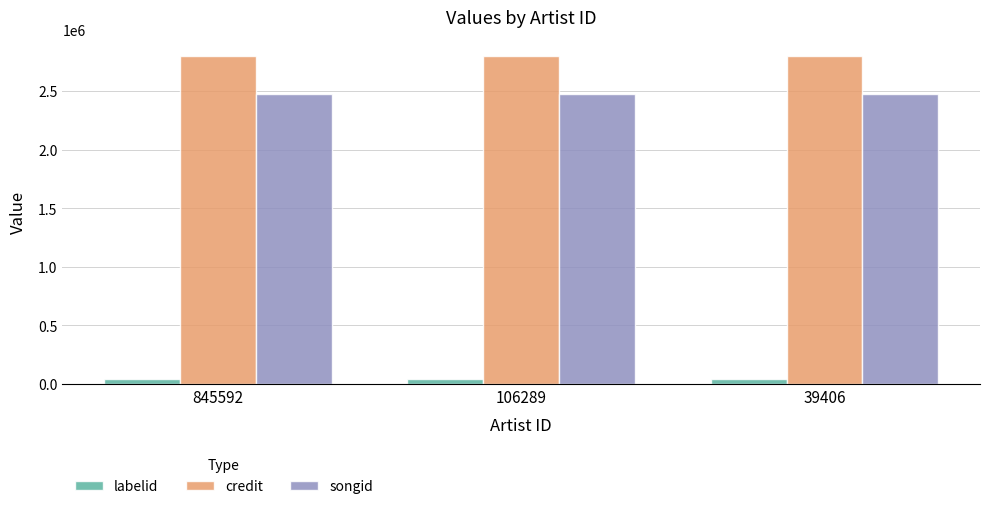

The value of songid at 39406 is 2473954. True or false?

True